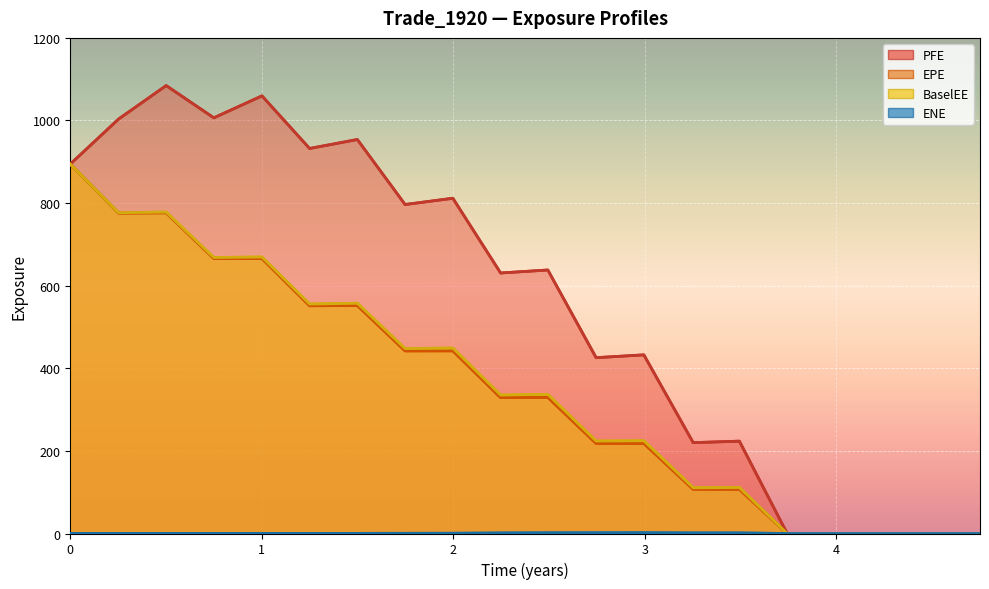

True or false: ENE has a value of 0.4 at 12.

False